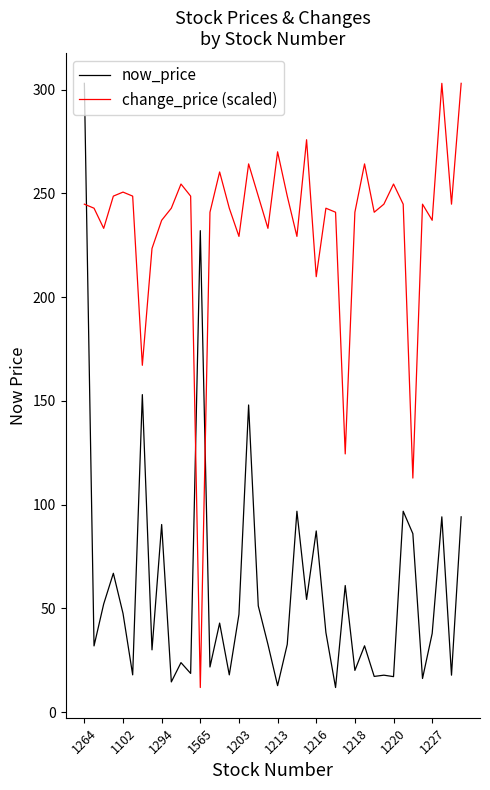

What is the maximum value shown in the chart?

303.0